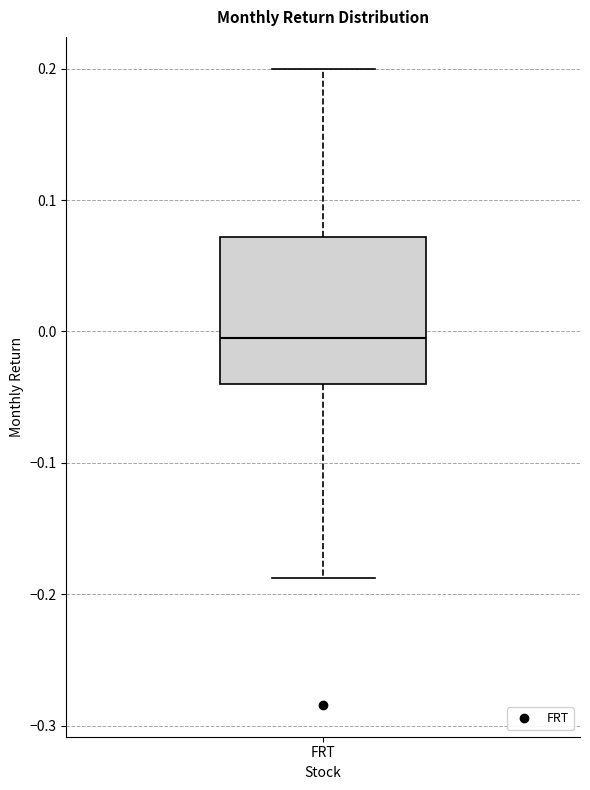

Where is the upper edge of the box for FRT on the y-axis? The values are not printed on the chart, so give them approximately, as read against the axis.

0.07